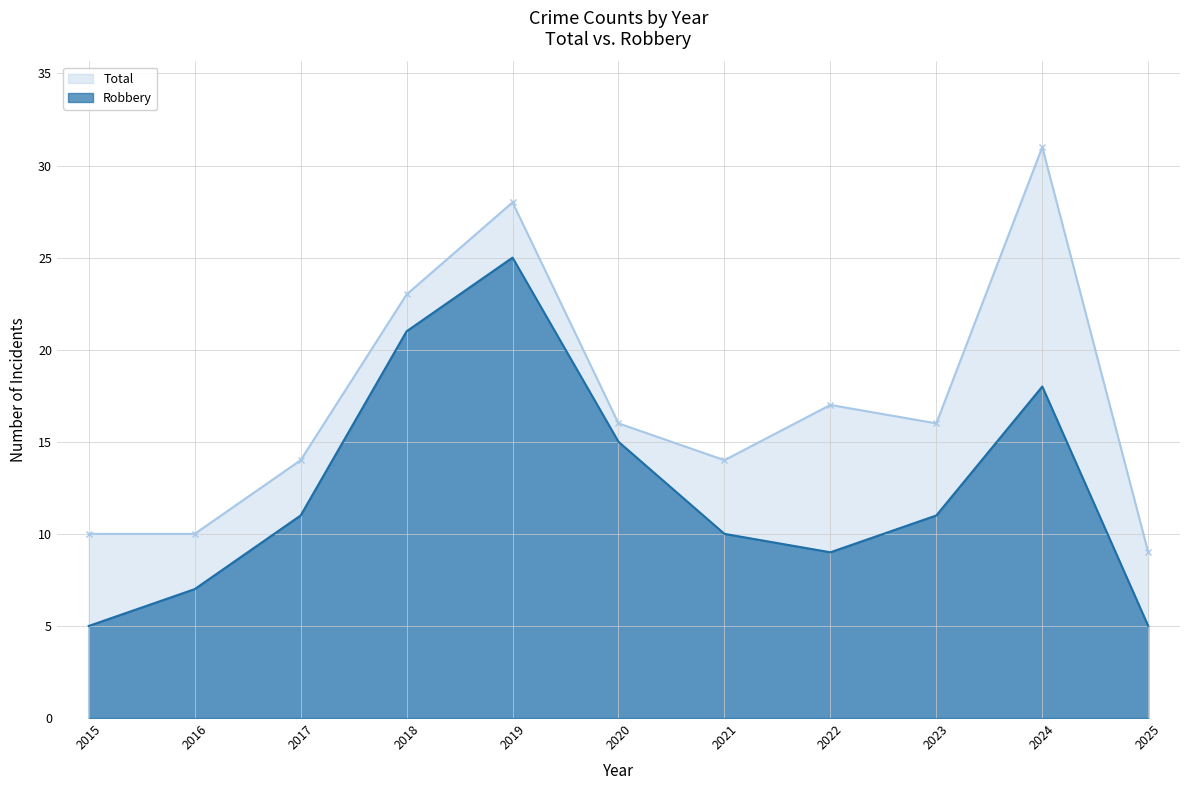

Which series has the largest range (max minus min)?

Total